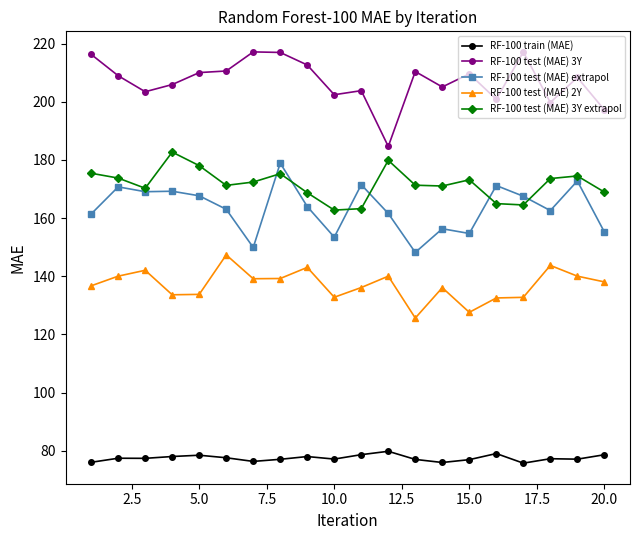

True or false: RF-100 test (MAE) 3Y and RF-100 test (MAE) 3Y extrapol cross at least once.

False